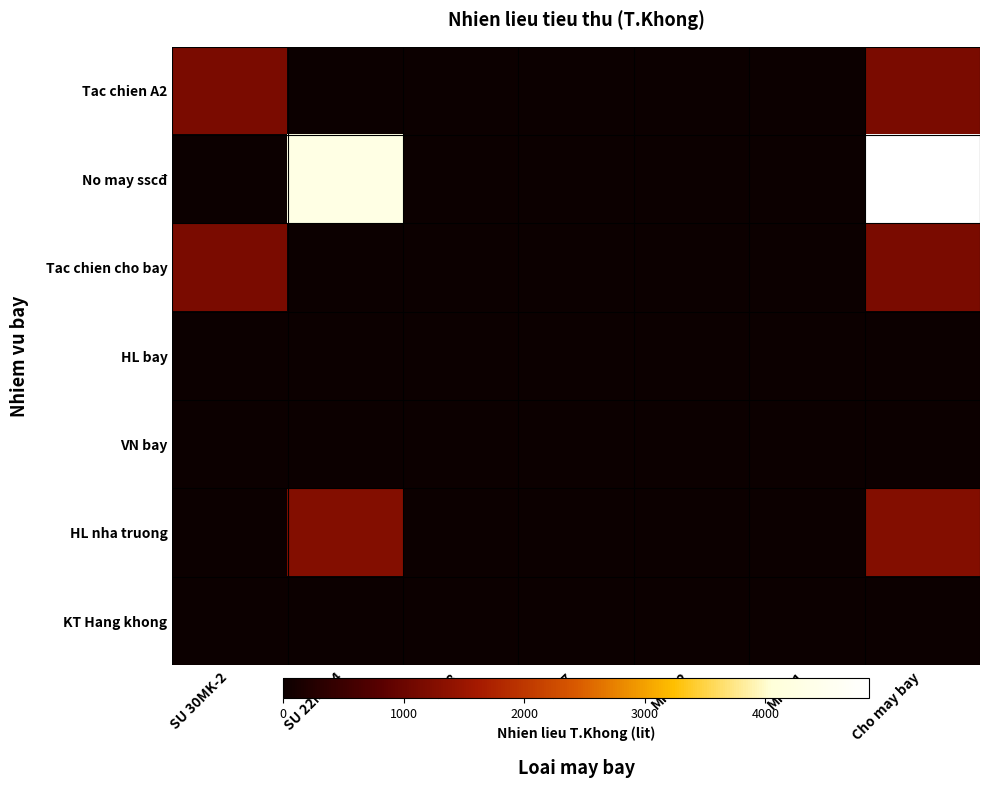

Which label corresponds to the largest value in the chart?

Cho may bay